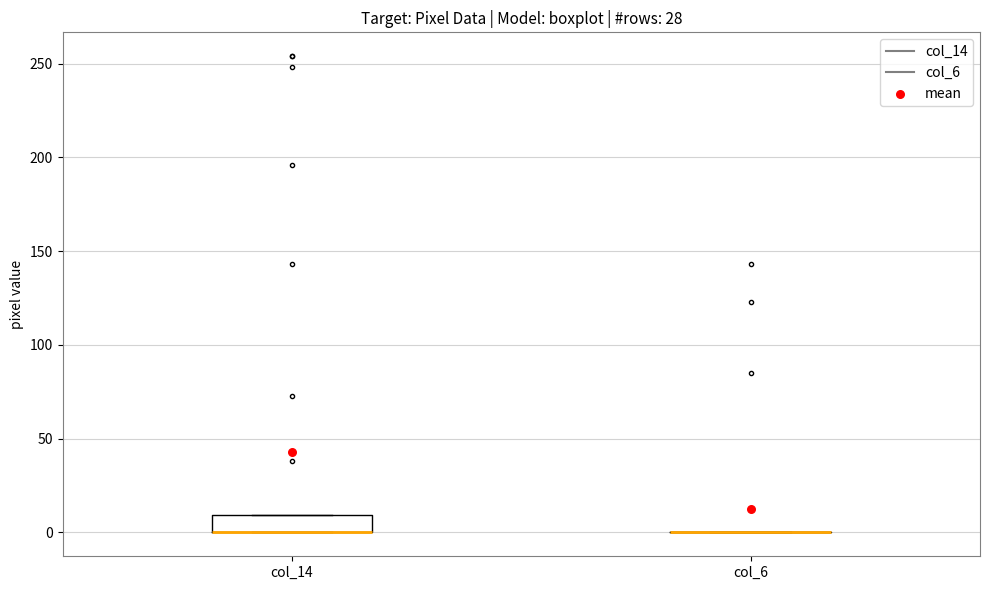

Reading left to right, transcribe this box plot: for each box, give where its median line is, the range the box spans, and where its two whiskers end, as read against the y-axis. The values are not printed on the chart, so give them approximately, as read against the axis.

col_14: median 0 (drawn on the box's lower edge), box 0 to 10, whiskers 0 to 10
col_6: box collapsed to a line at 0, whiskers 0 to 0